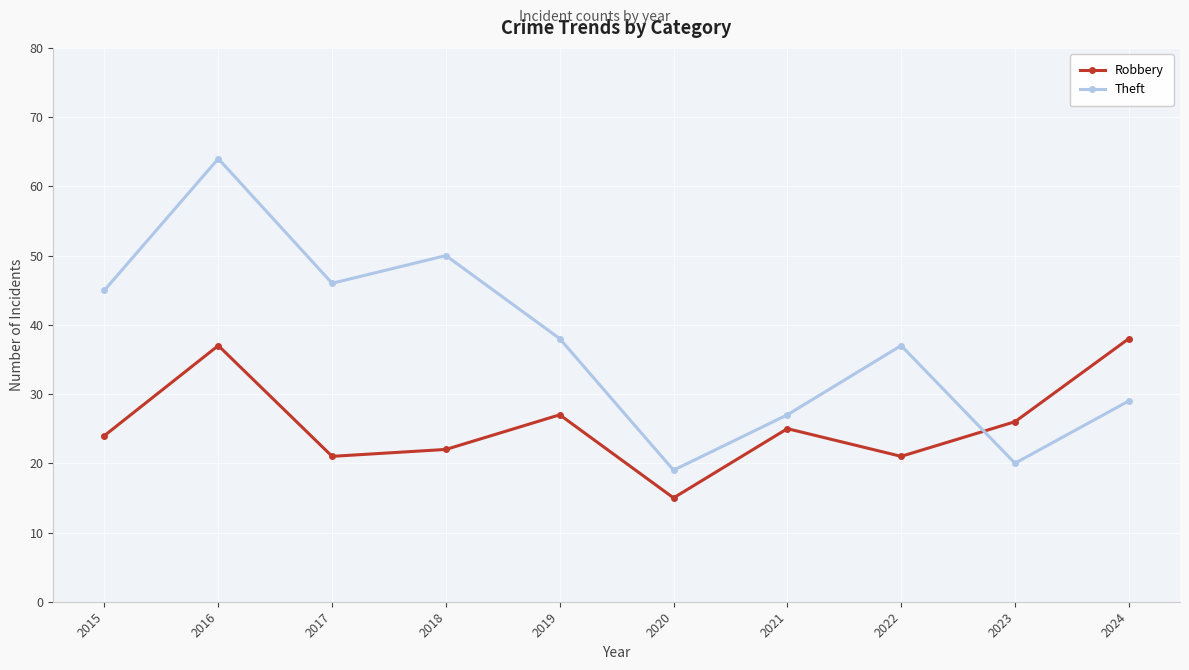

At which label is Robbery closest to 26?

2023